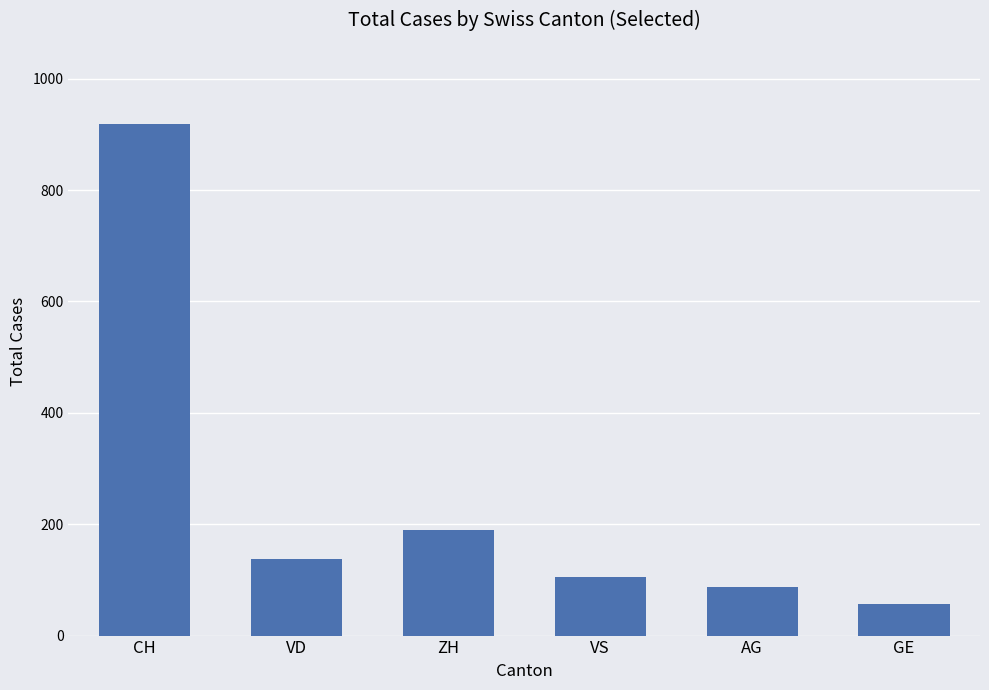

Reading right to left, transcribe all the data shown in this chart.

GE=56	AG=88	VS=105	ZH=190	VD=138	CH=919